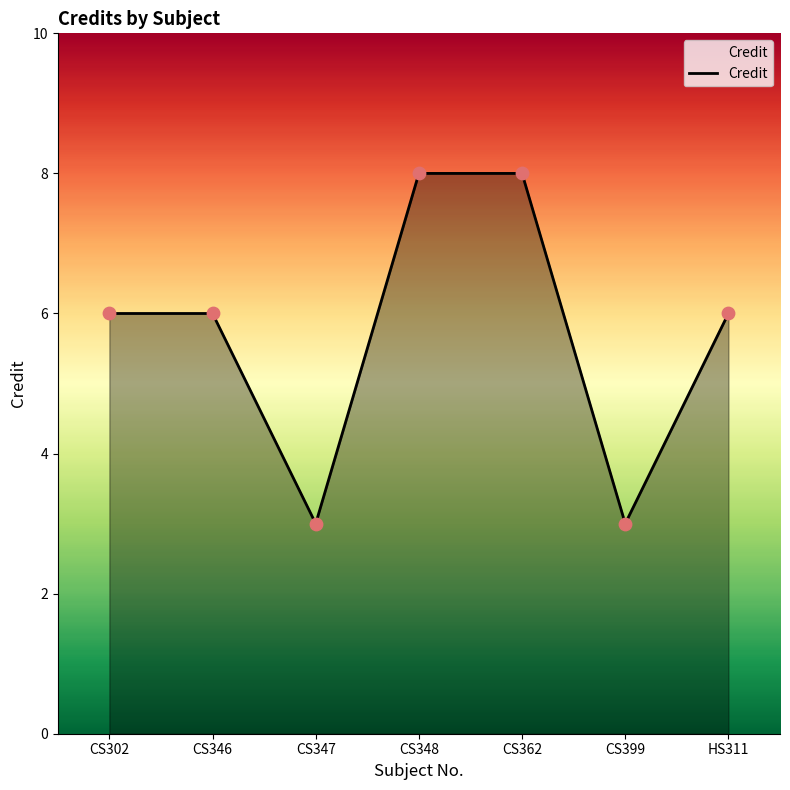

What is the change in value from CS348 to CS399?

-5